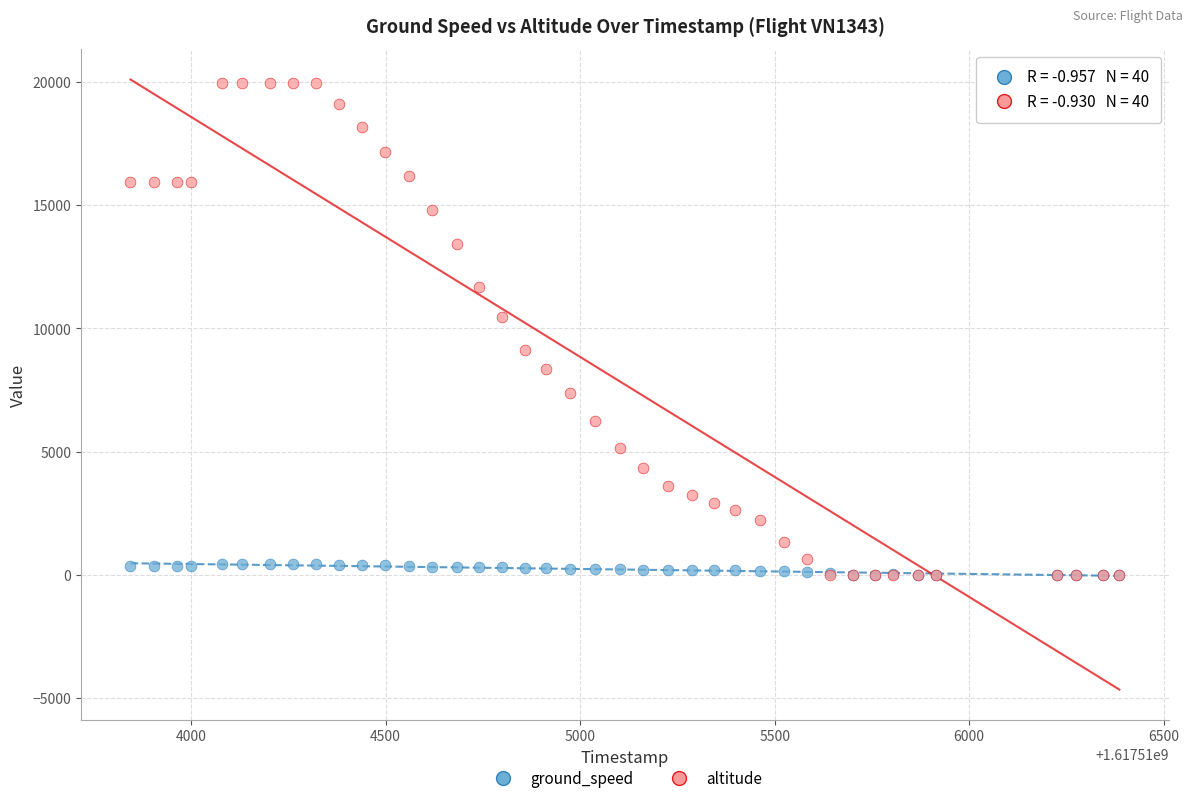

Across all series, what Y value is closest to 9987?

10475